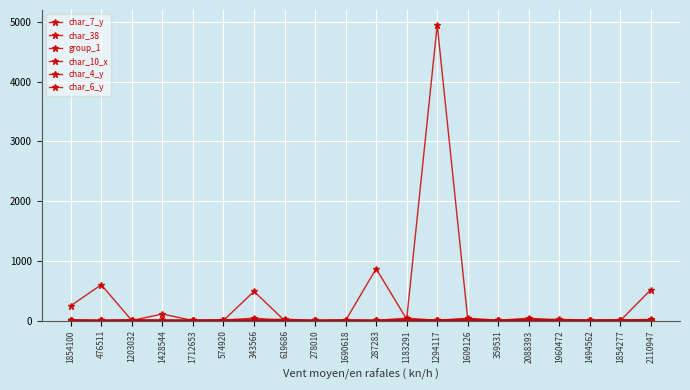

What position from the left is 476511?

2